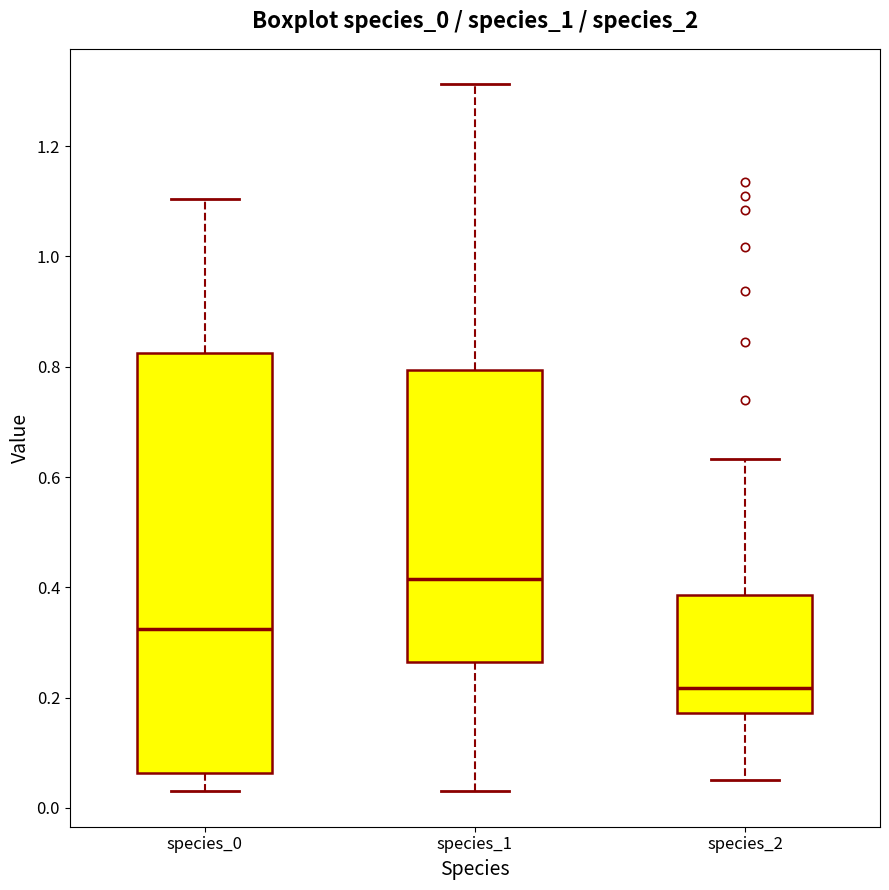

Reading left to right, read every box against the y-axis: the position of its median line, the range the box covers, and the ends of its whiskers. The values are not printed on the chart, so give them approximately, as read against the axis.

species_0: median 0.32, box 0.06 to 0.82, whiskers 0.04 to 1.10
species_1: median 0.42, box 0.26 to 0.80, whiskers 0.04 to 1.32
species_2: median 0.22, box 0.18 to 0.38, whiskers 0.06 to 0.64